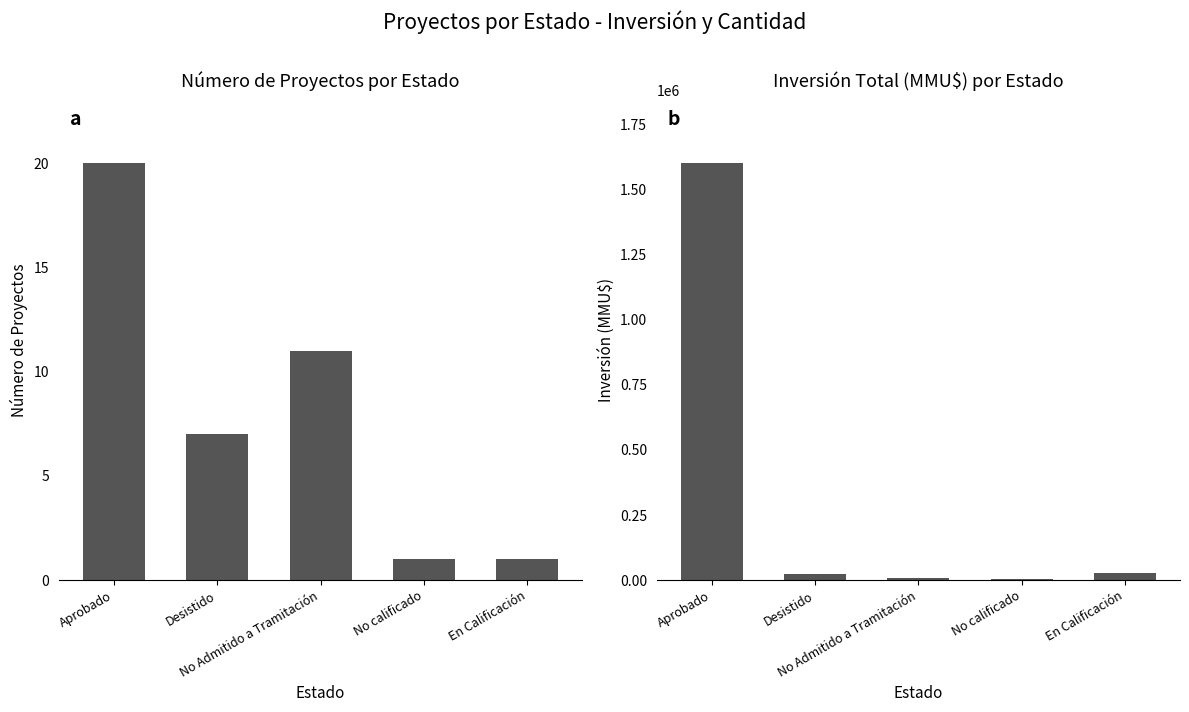

What is the total value across all series at No Admitido a Tramitación?

6311